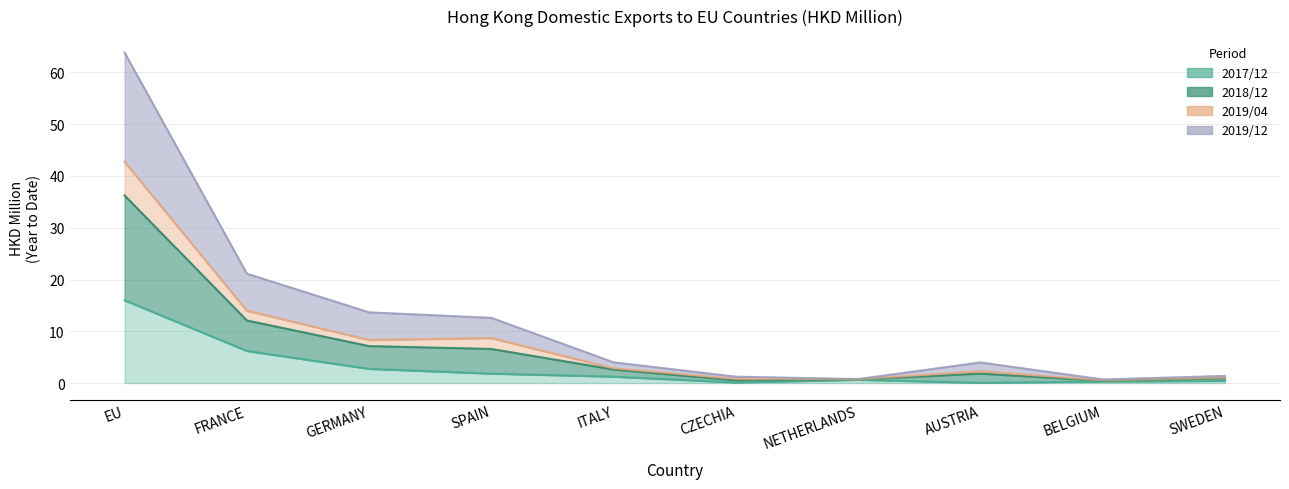

Is it true that 2019/12 equals 1.7 at CZECHIA?

False